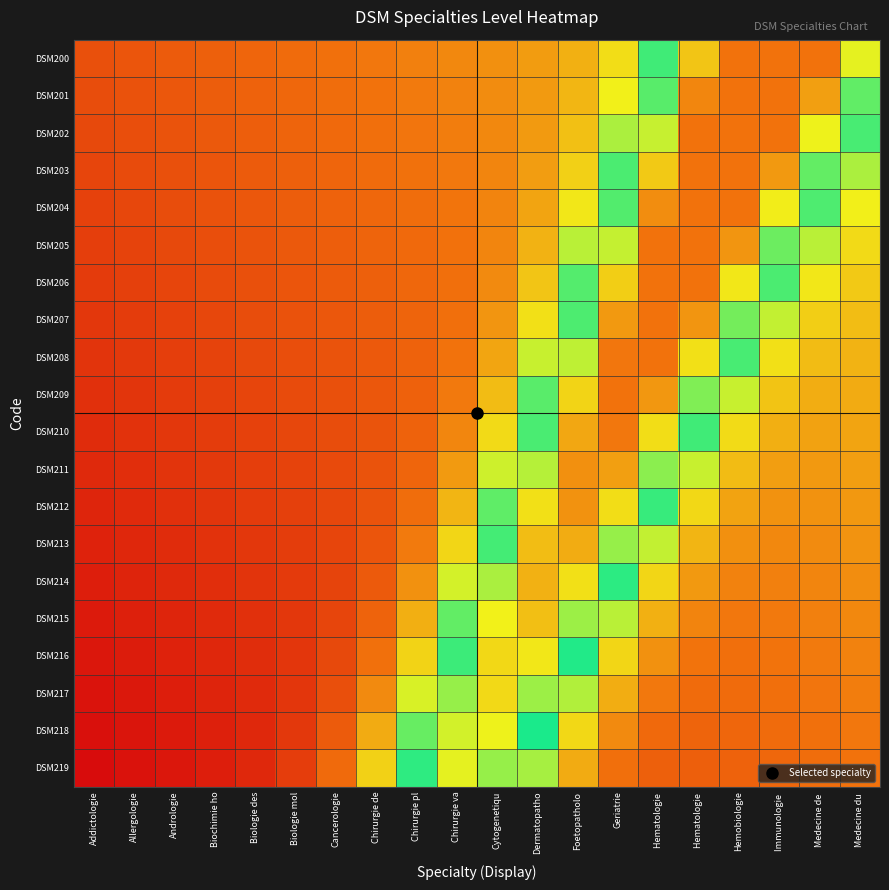

What is the difference between the highest and lowest values at Geriatrie?

0.7